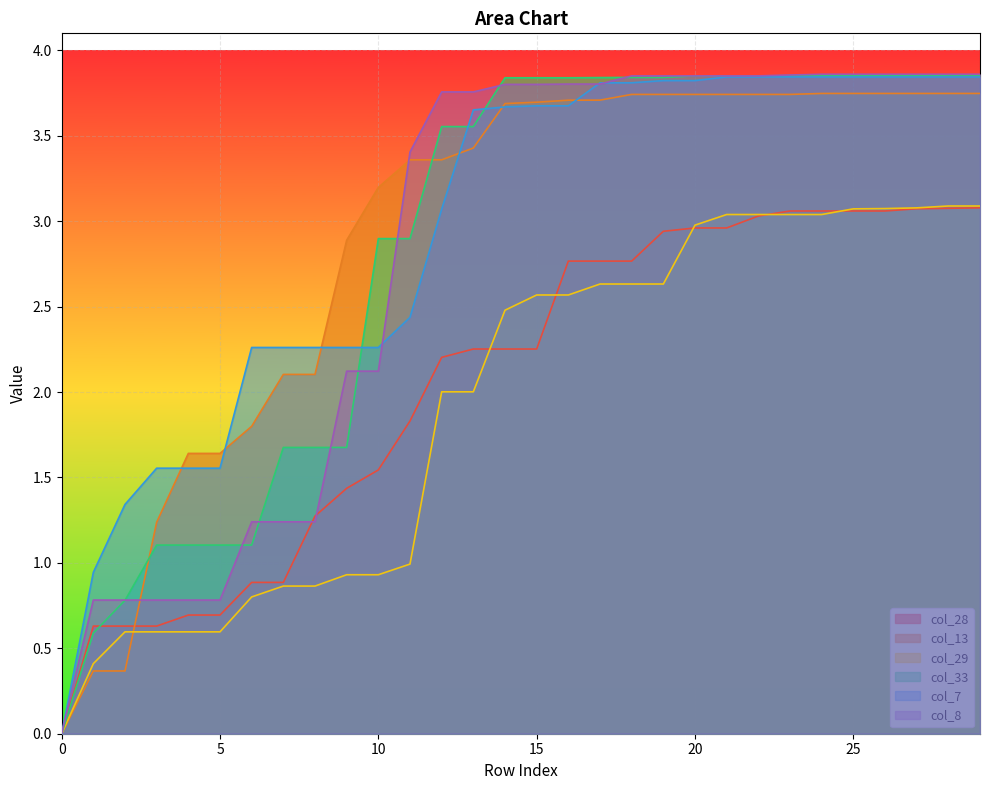

What is the average value of the col_33 series?

2.8